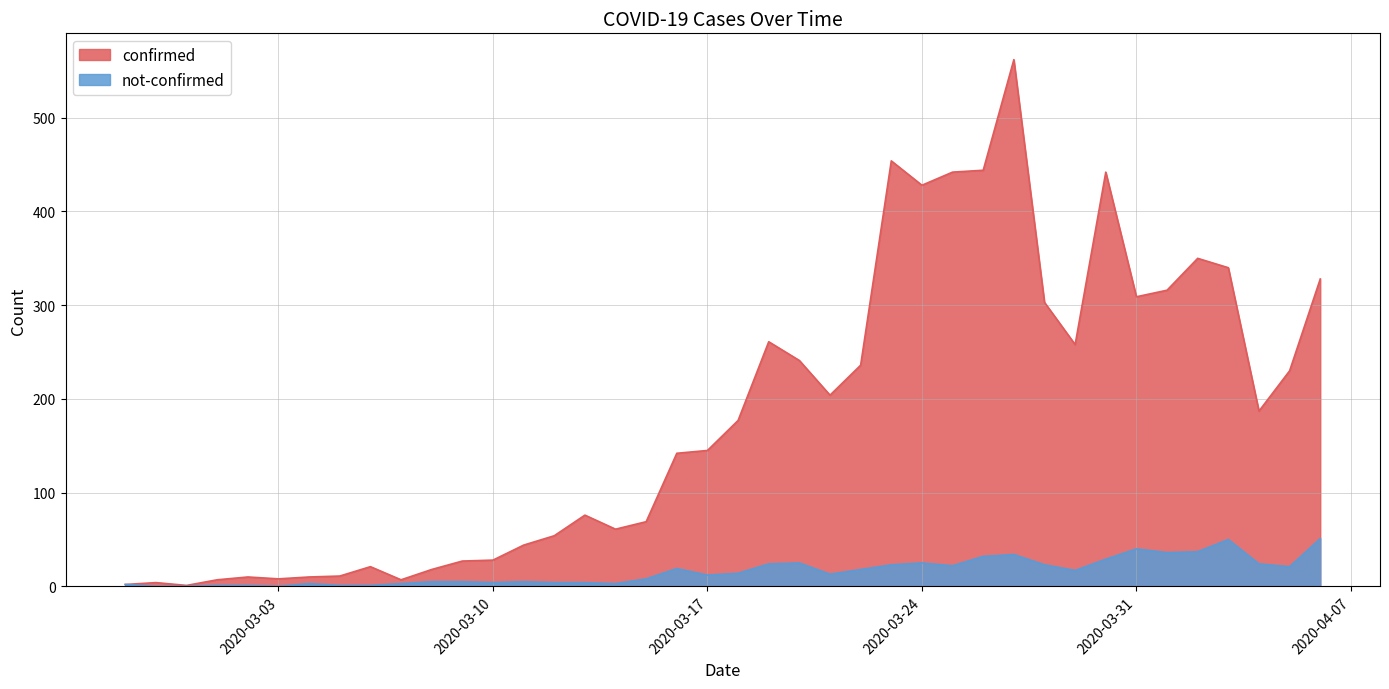

What position from the right is 2020-04-05?

2